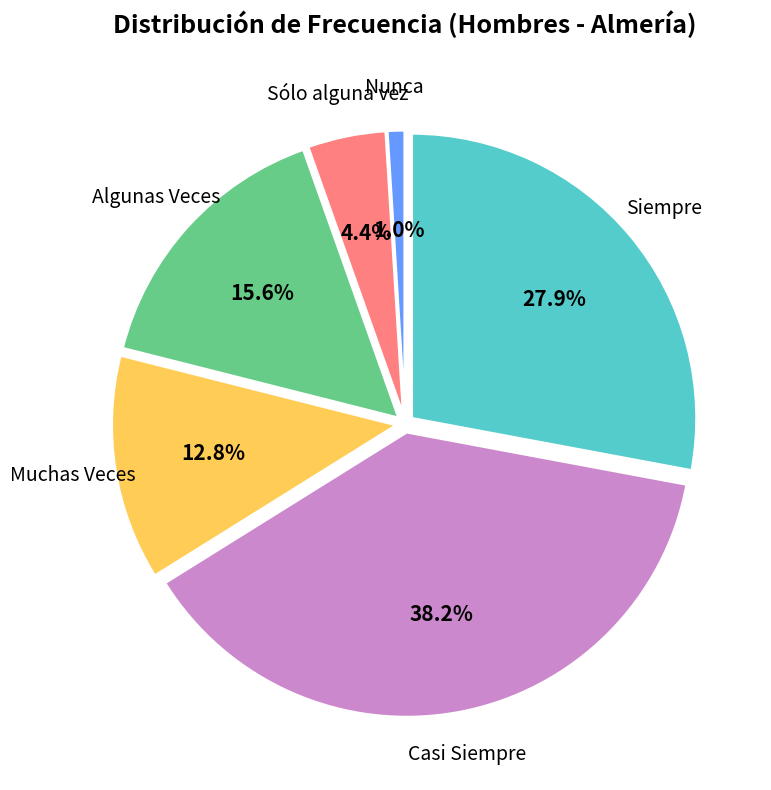

What is the smallest slice in the pie chart?

Nunca